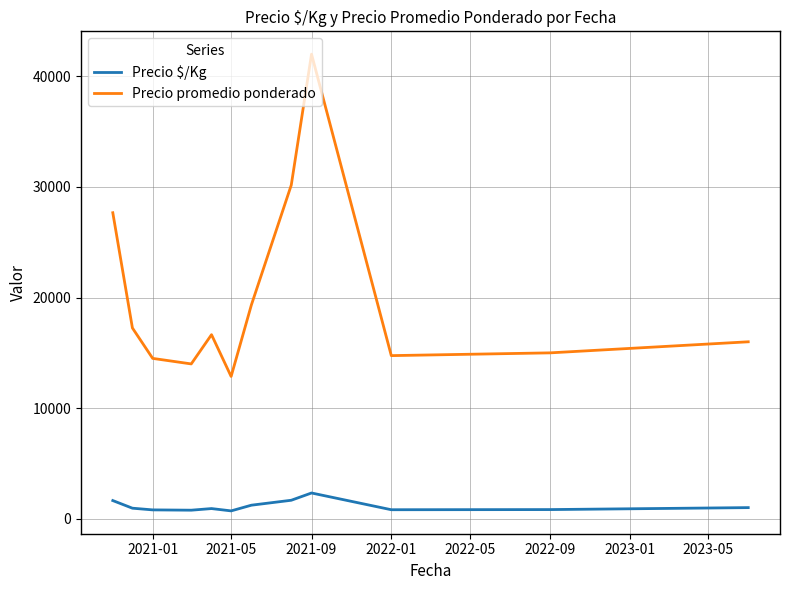

Count the number of categories in the chart.

12